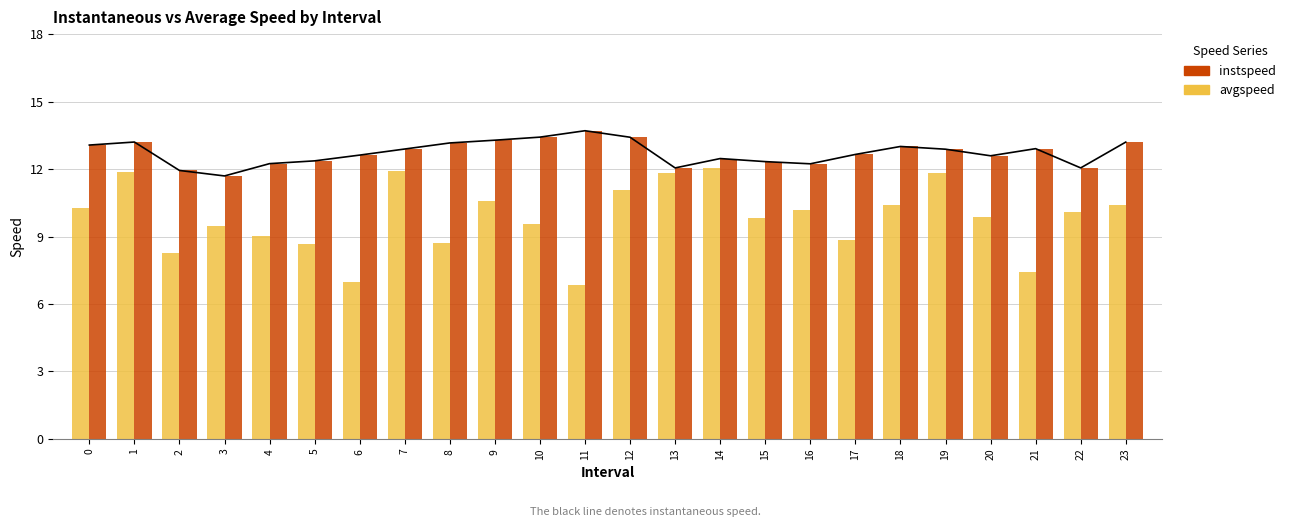

What is the total value across all series at 8?

21.9